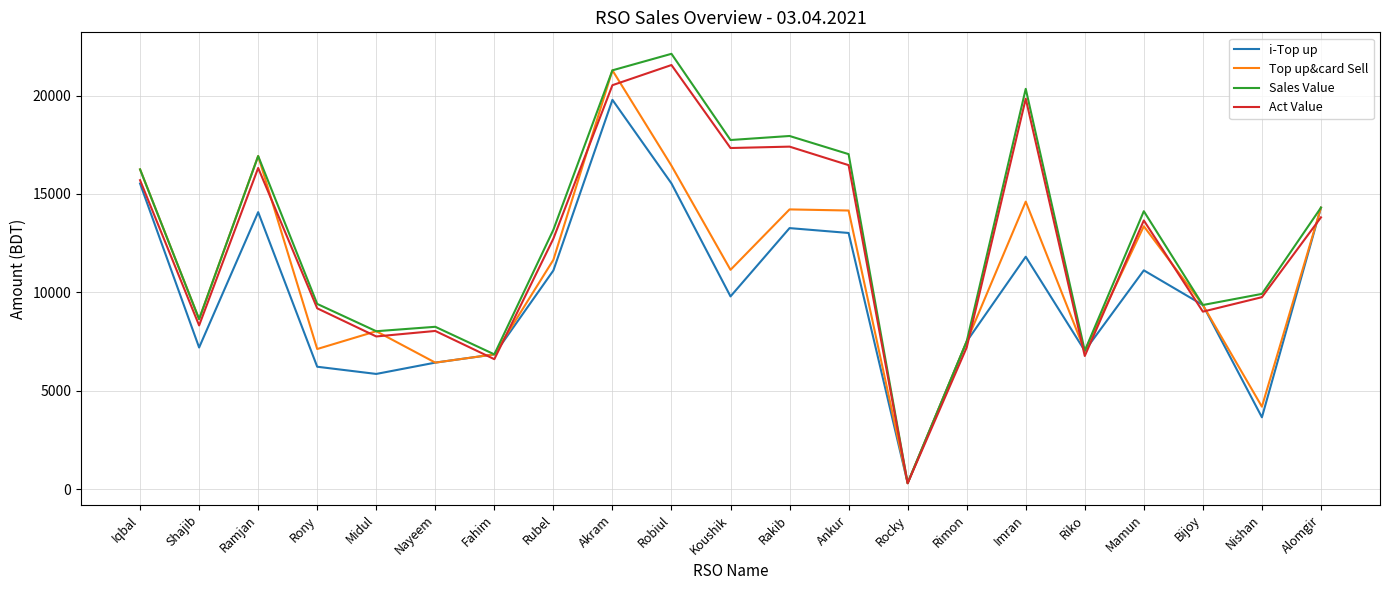

Does the chart display data point markers on the line(s)?

No